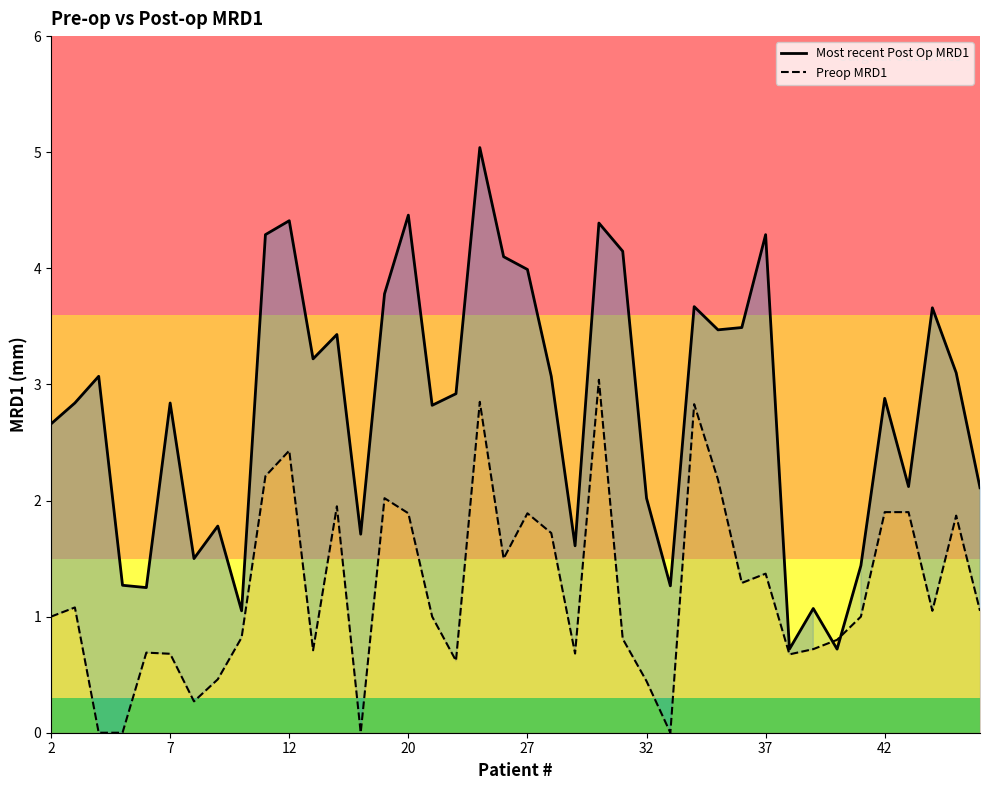

True or false: Preop MRD1 has a value of 2.0 at 14.

True